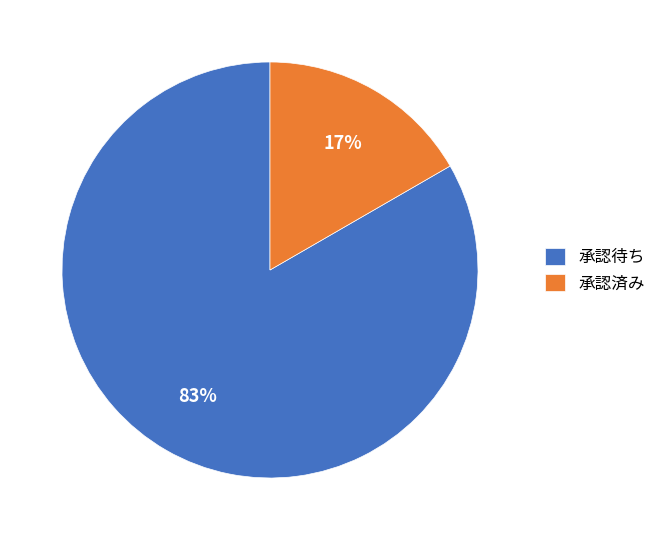

Is there a majority slice in this chart?

Yes